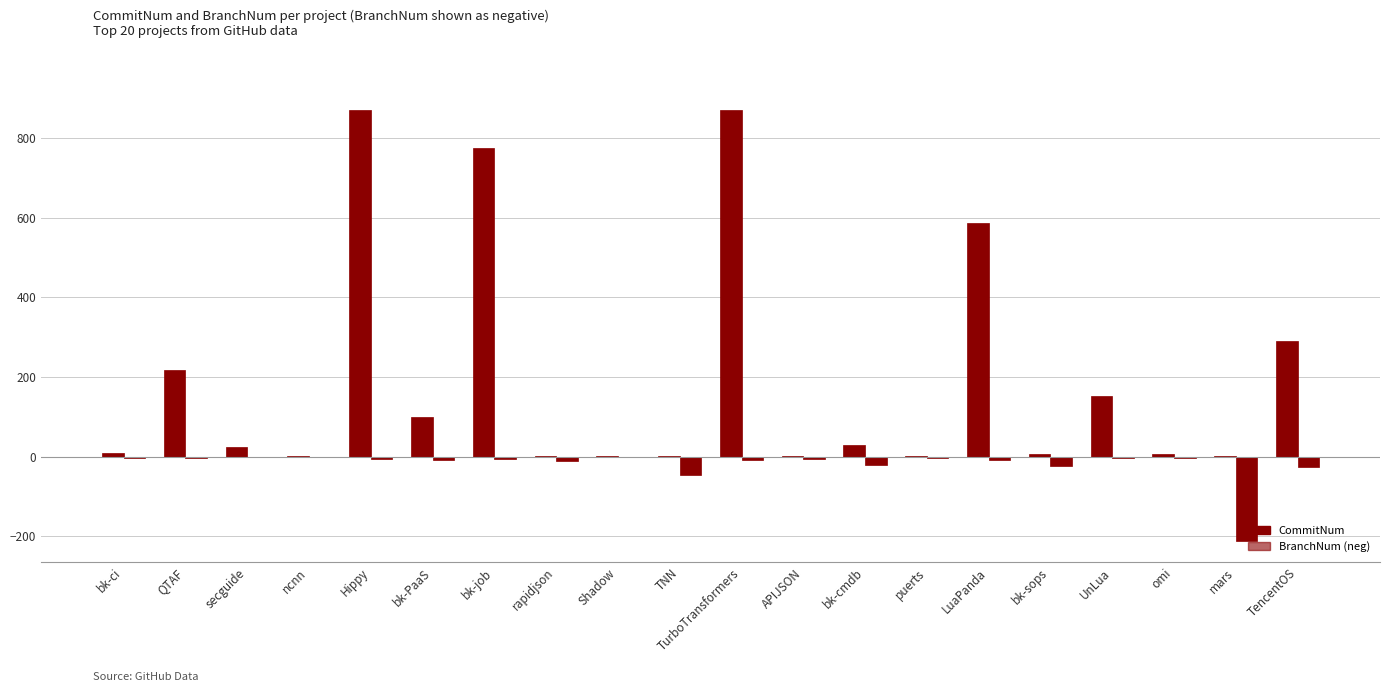

How many groups of bars are there?

20